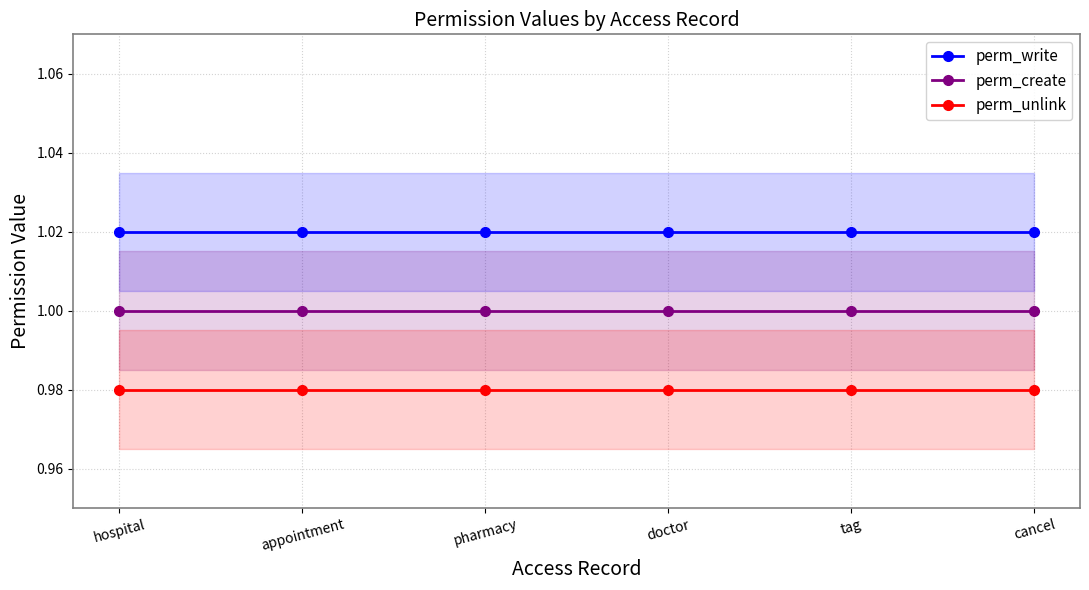

What is the highest value of the perm_unlink series?

1.0